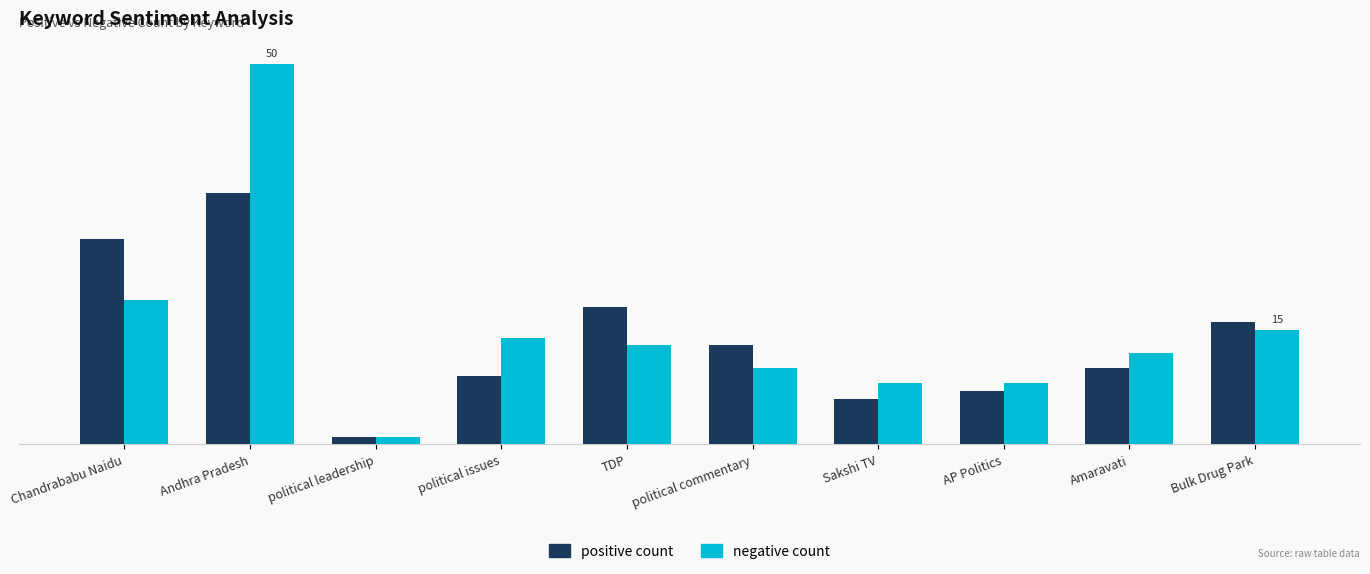

What is the label of the 9th bar from the left?

Amaravati